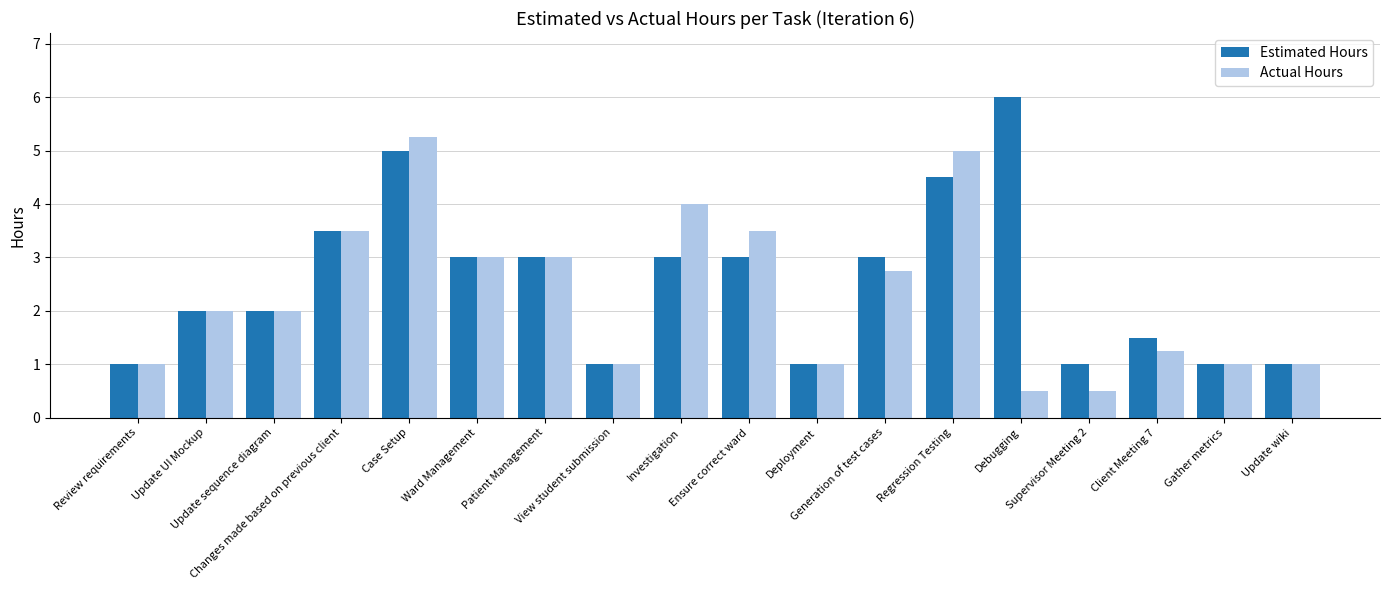

What is the sum of all Estimated Hours values?

45.5